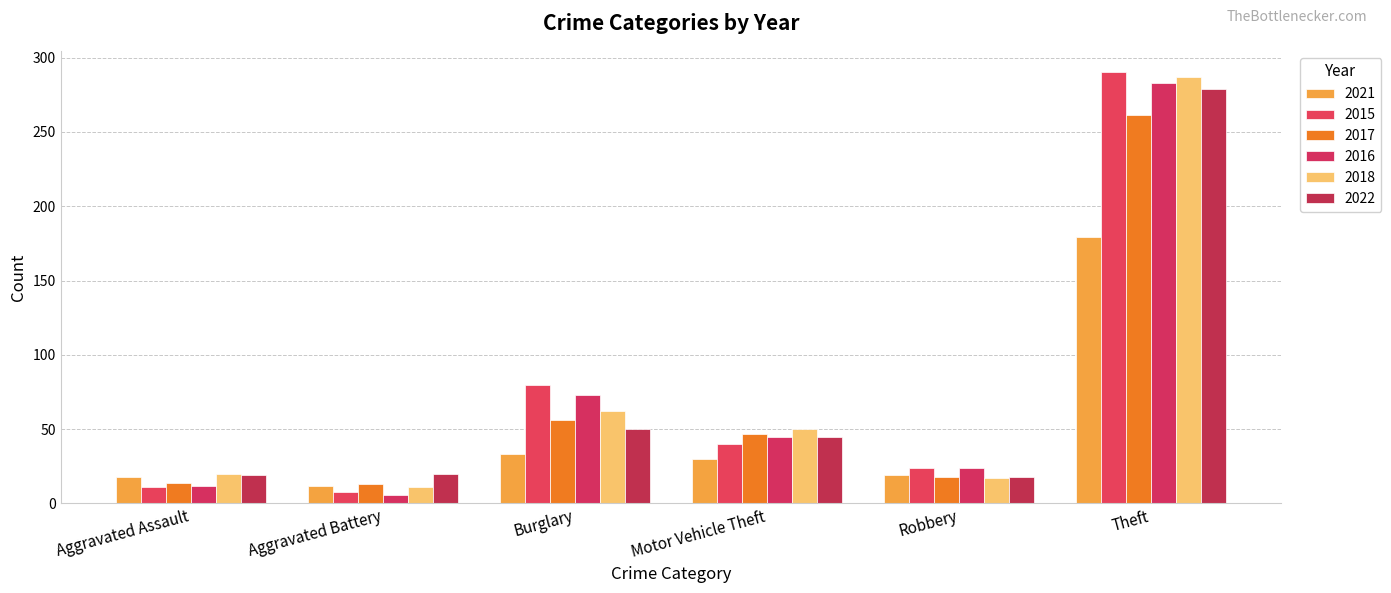

Which category has the highest value across all series?

Theft